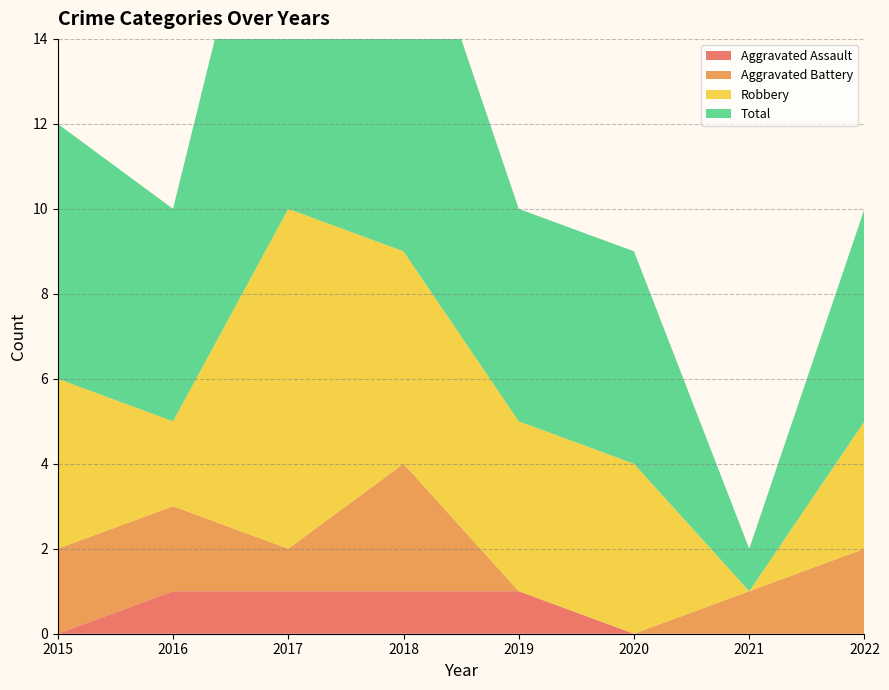

Reading left to right, transcribe all the data shown in this chart.

Aggravated Assault: 2015=0	2016=1	2017=1	2018=1	2019=1	2020=0	2021=0	2022=0
Aggravated Battery: 2015=2	2016=2	2017=1	2018=3	2019=0	2020=0	2021=1	2022=2
Robbery: 2015=4	2016=2	2017=8	2018=5	2019=4	2020=4	2021=0	2022=3
Total: 2015=6	2016=5	2017=11	2018=9	2019=5	2020=5	2021=1	2022=5